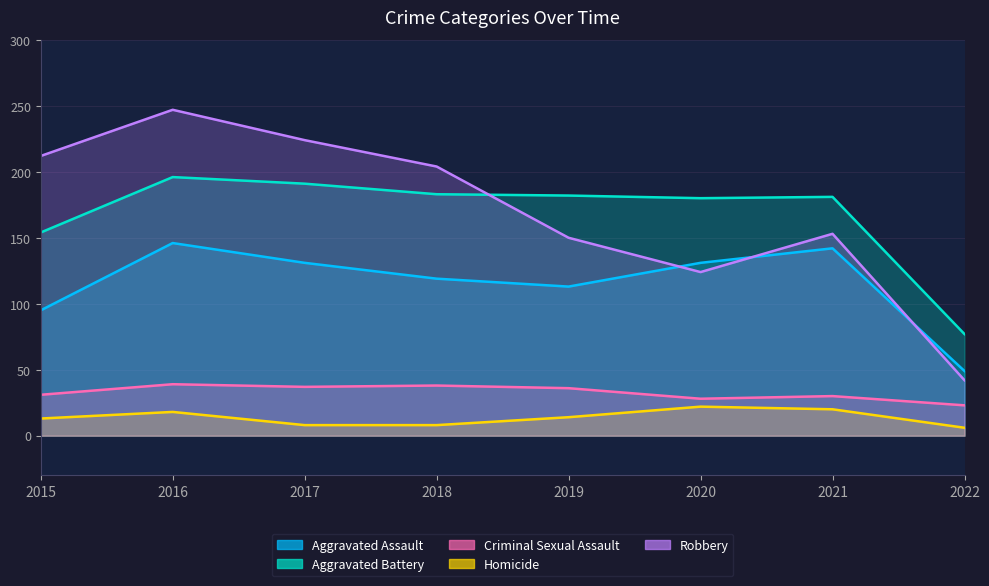

What is the value of the Robbery point at the 8th from the left?

42